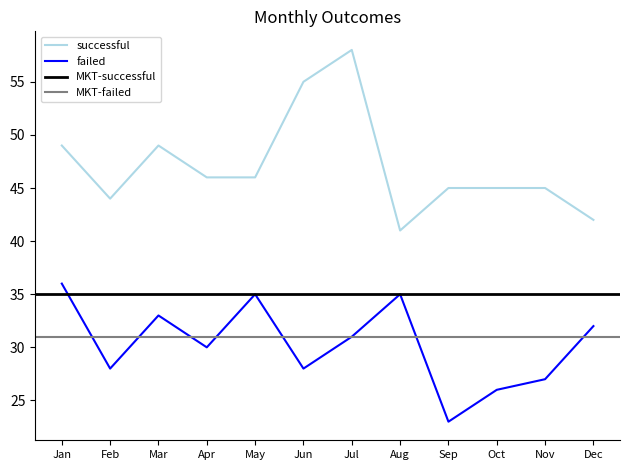

At which label does failed first exceed 31?

Jan